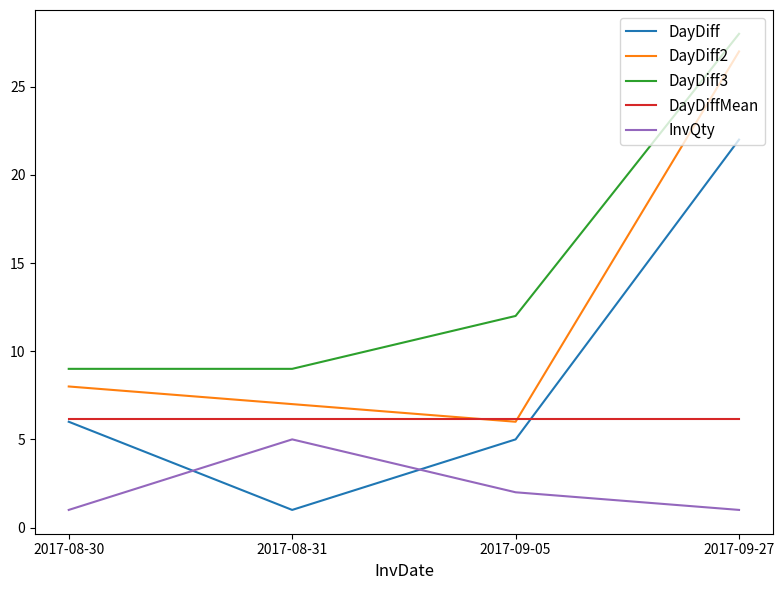

What is the difference between the maximum and second lowest values in the DayDiff2 series?

20.0